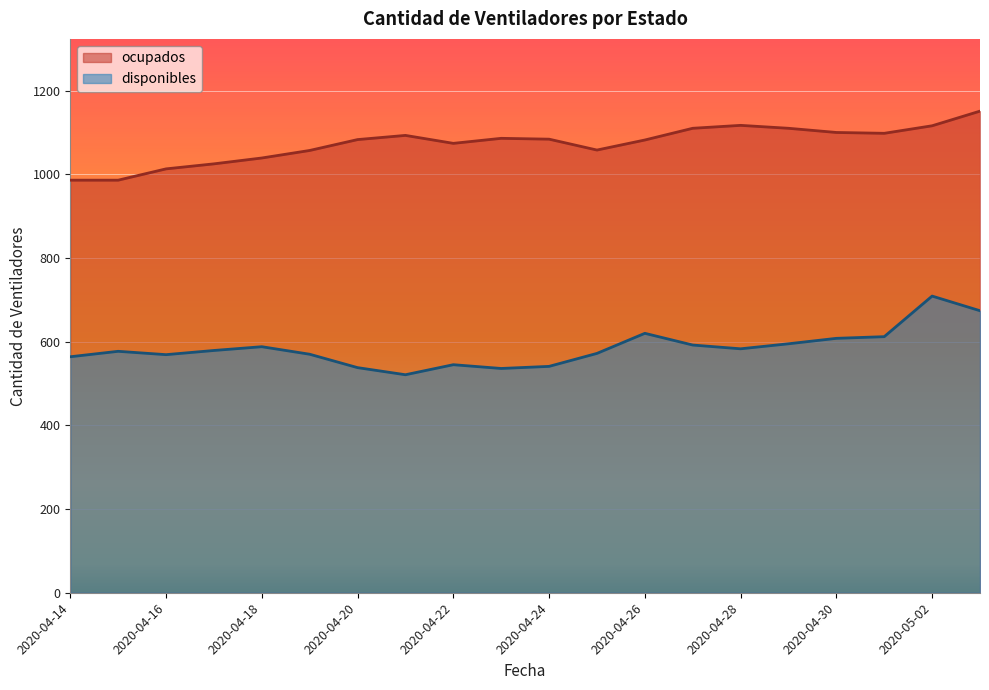

How many values in the disponibles series are below 579?

10